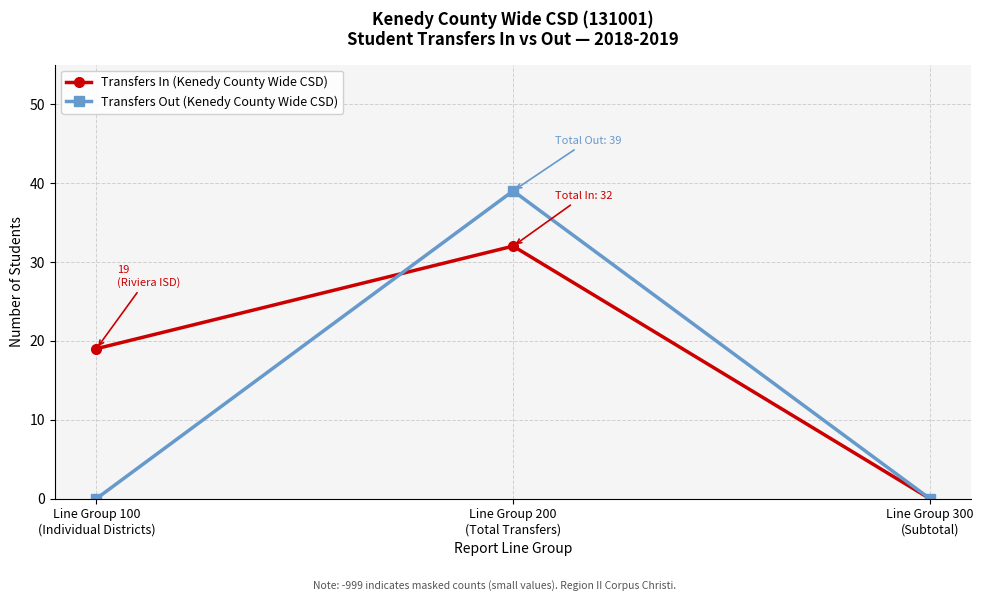

How many lines are shown in the chart?

2